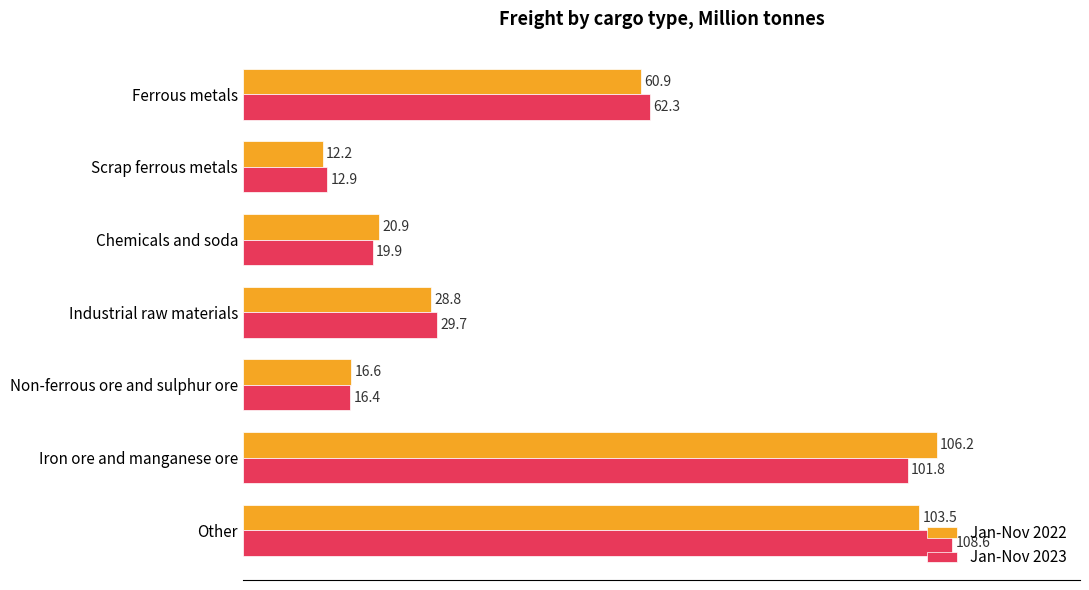

What is the total value across all series at Non-ferrous ore and sulphur ore?

33.0